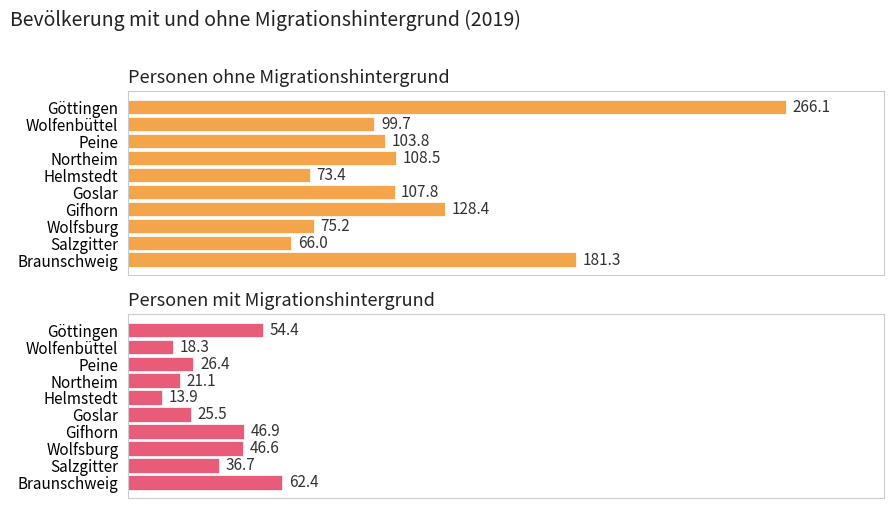

What are all the series names shown in the legend?

Personen ohne Migrationshintergrund, Personen mit Migrationshintergrund